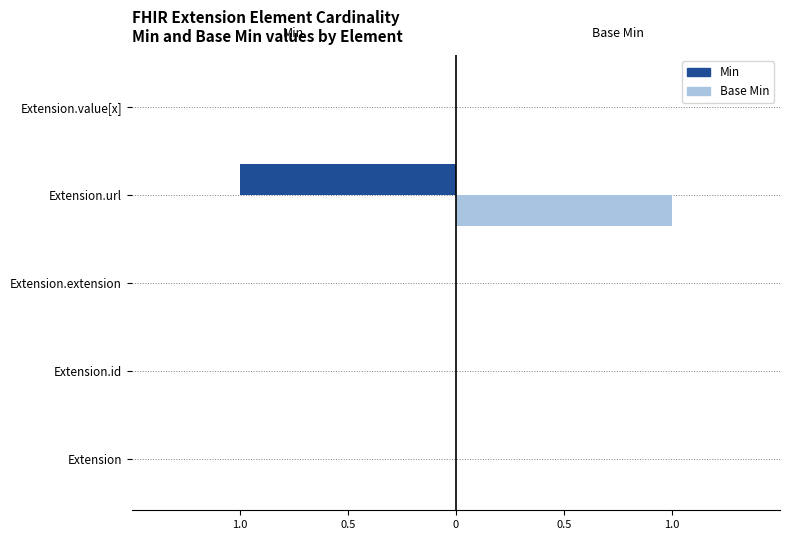

Which series has the largest total across all categories?

Base Min